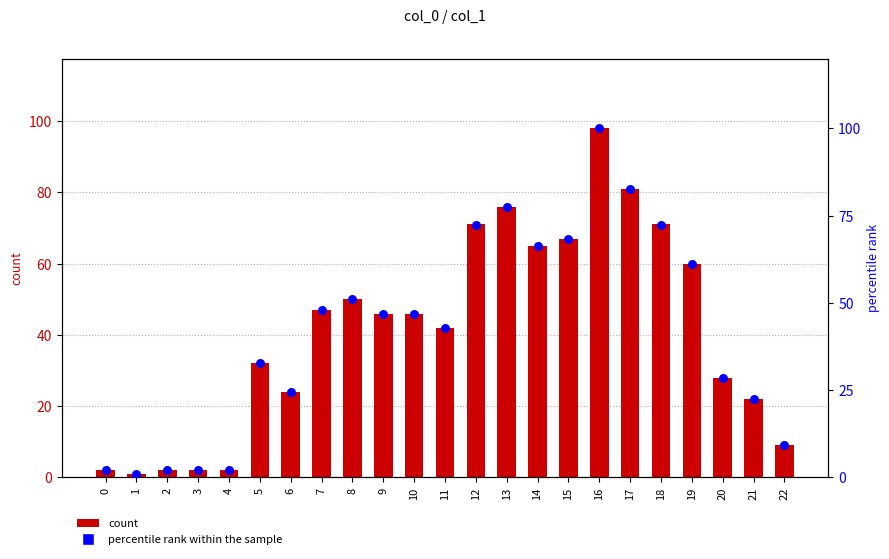

At how many categories does at least one series exceed 11?

17